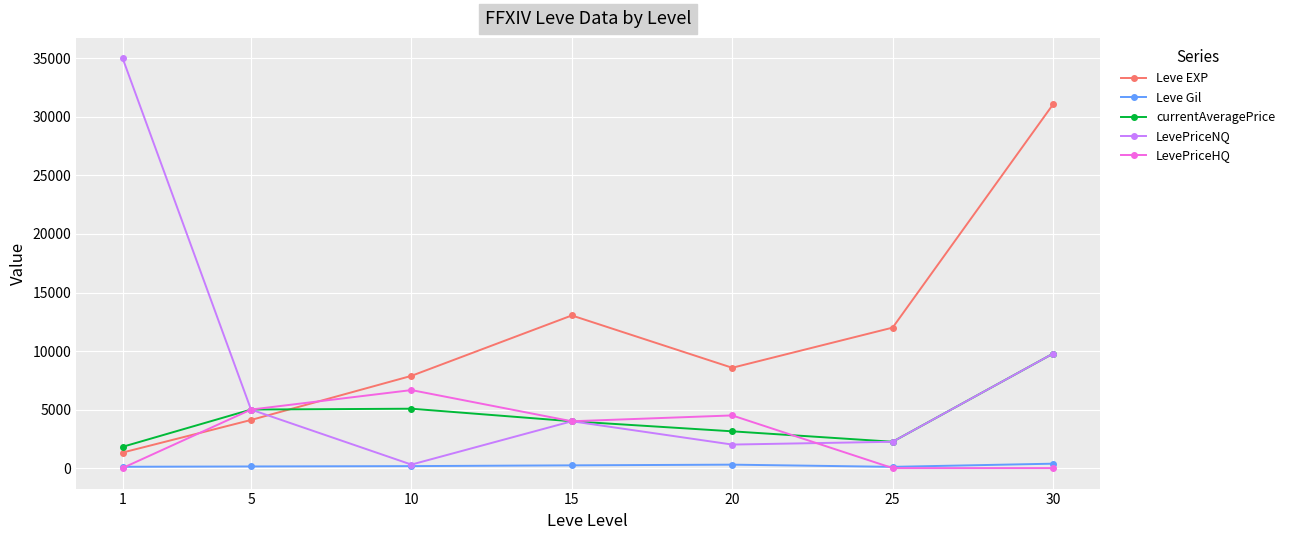

What is the difference between the second highest and second lowest values in the LevePriceNQ series?

7769.0